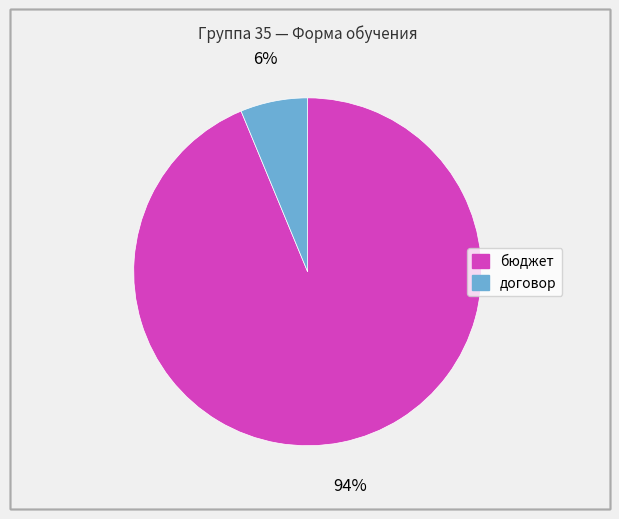

Do бюджет and договор together represent more than half of the pie?

Yes